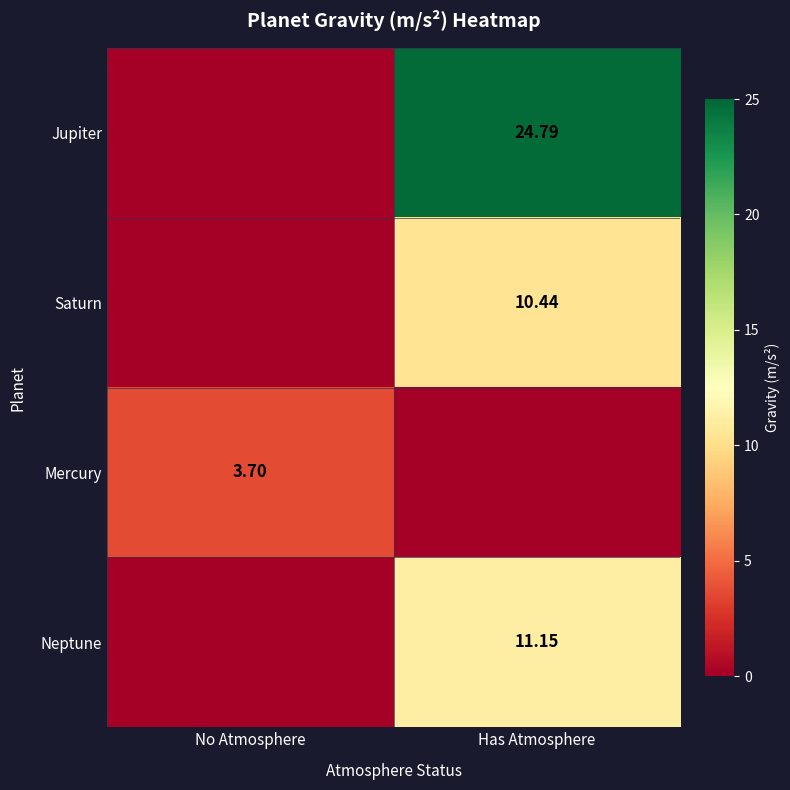

What is the difference between the Saturn values at No Atmosphere and Has Atmosphere?

10.4